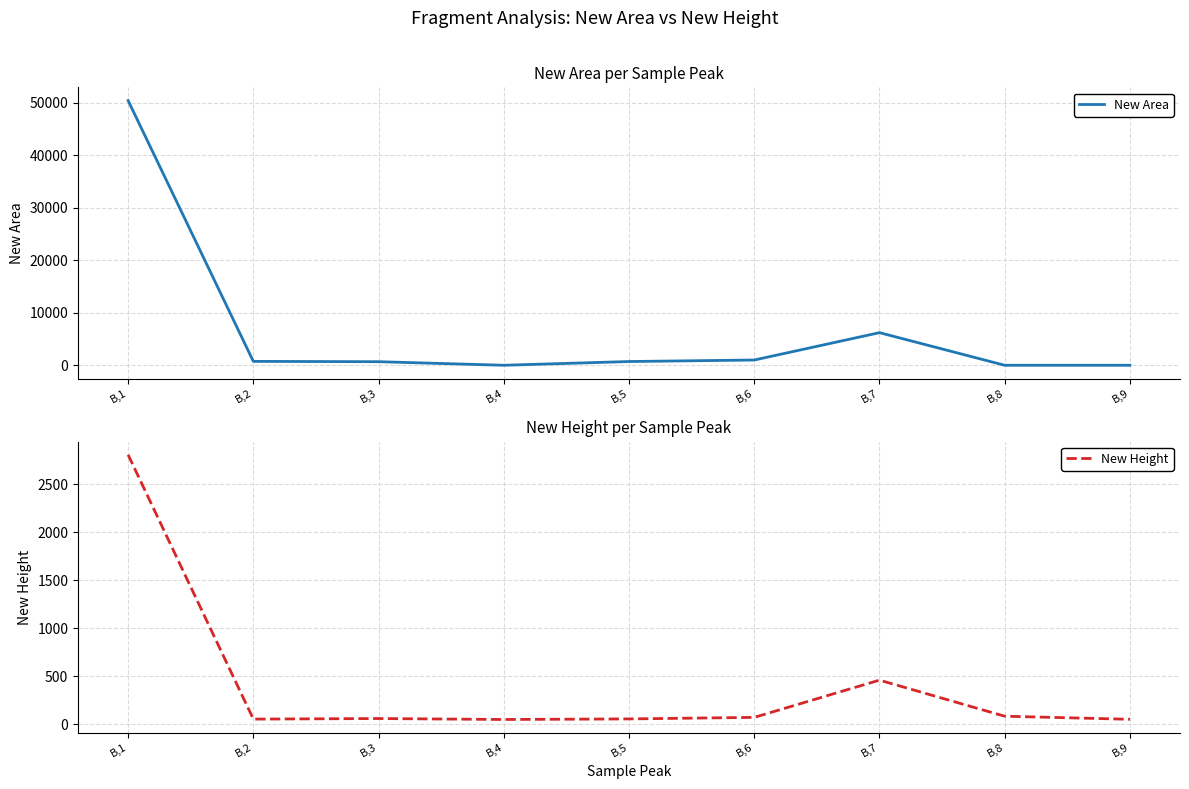

How many interior local peaks does the New Area series have?

1